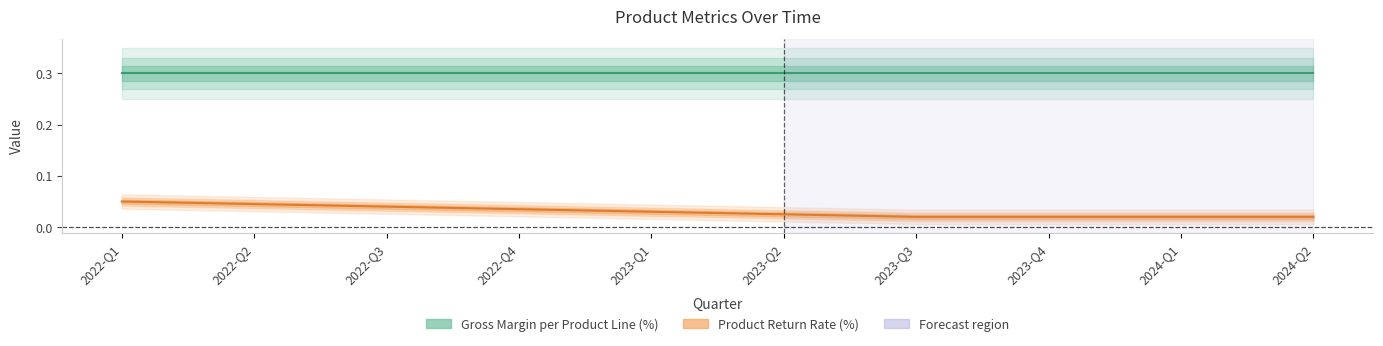

True or false: Product Return Rate (%) and Gross Margin per Product Line (%) intersect in this chart.

False